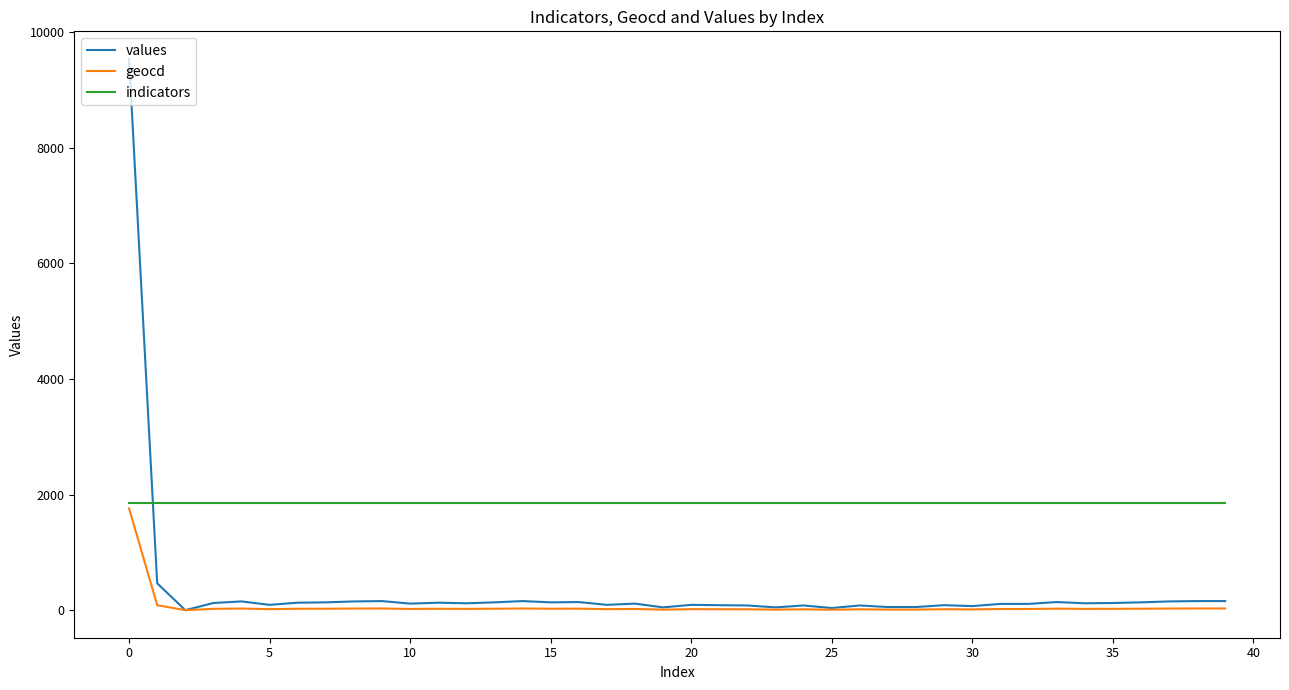

Rank the series by their average value, from highest to lowest.

indicators, values, geocd